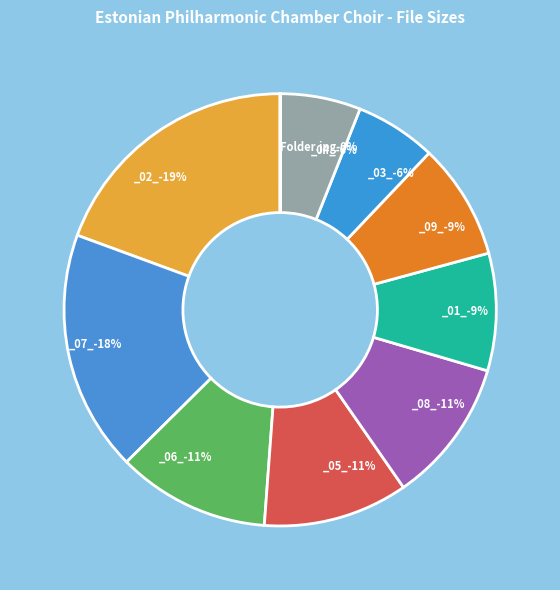

Is there any slice that represents more than half of the pie?

No